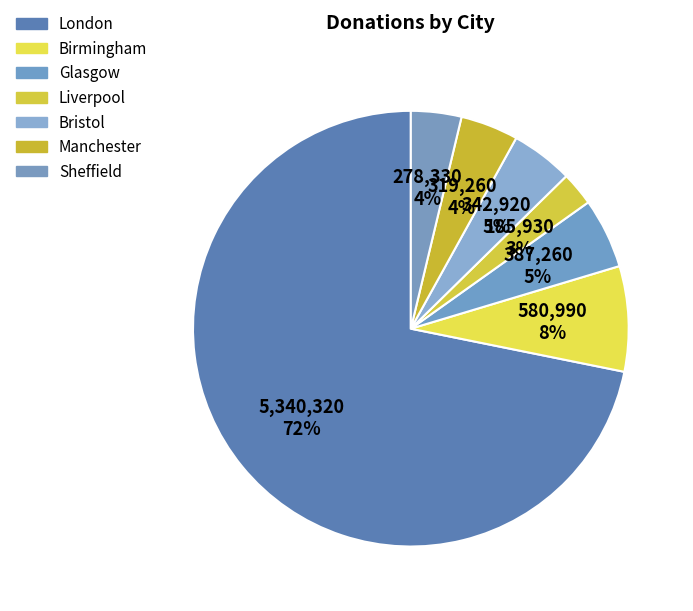

What percentage is the Bristol slice, to the nearest percent?

5%